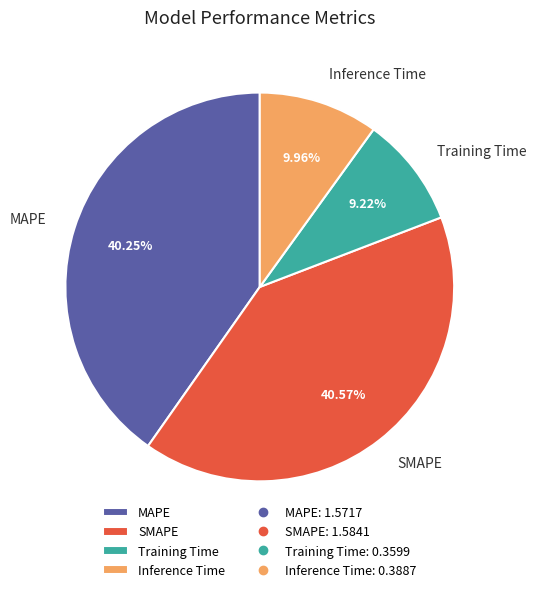

Is there any slice that represents more than half of the pie?

No